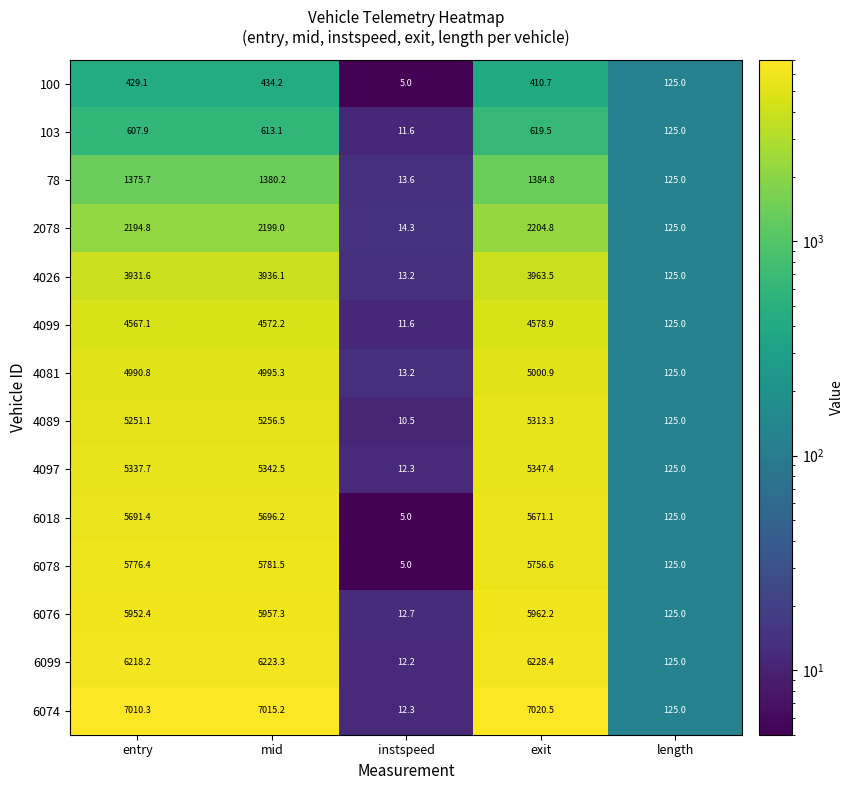

What is the difference between the highest and lowest values at entry?

6581.2